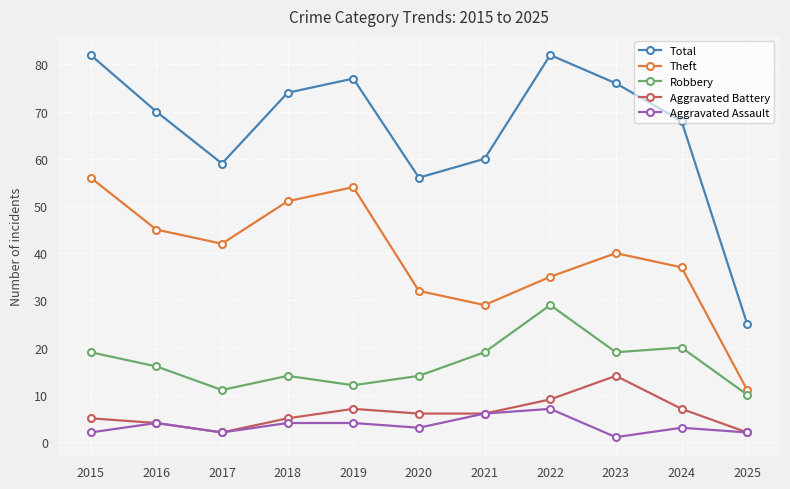

At which category does Theft reach its first local valley?

2017